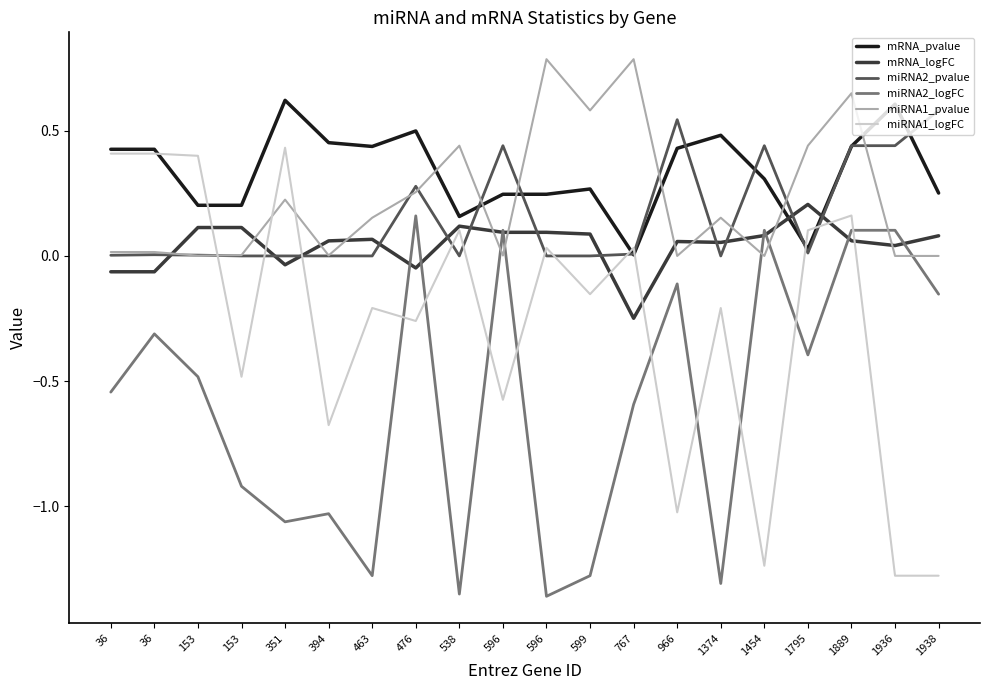

List the labels in order of mRNA_logFC value, largest first.

1795, 538, 153, 153, 596, 596, 599, 1454, 1938, 463, 1889, 394, 966, 1374, 1936, 351, 476, 36, 36, 767